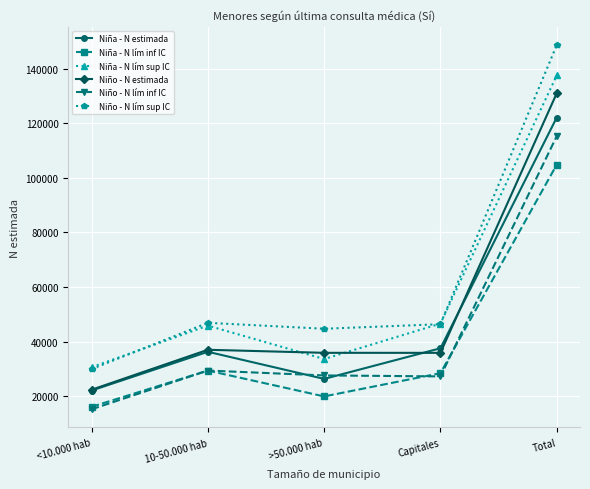

In Niña - N lím sup IC, how many points are lower than both neighbors (excluding endpoints)?

1